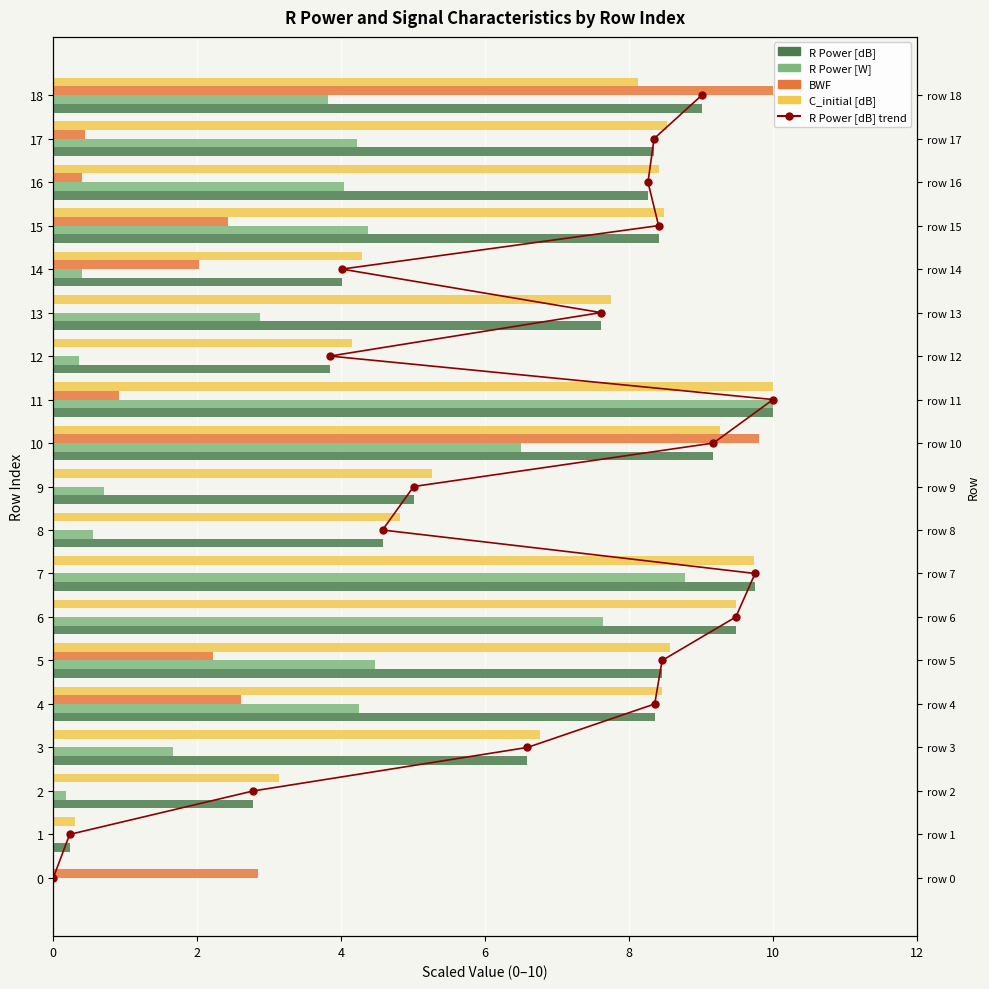

Is the value of BWF at 2 greater than the value of R Power [dB] at 6?

No